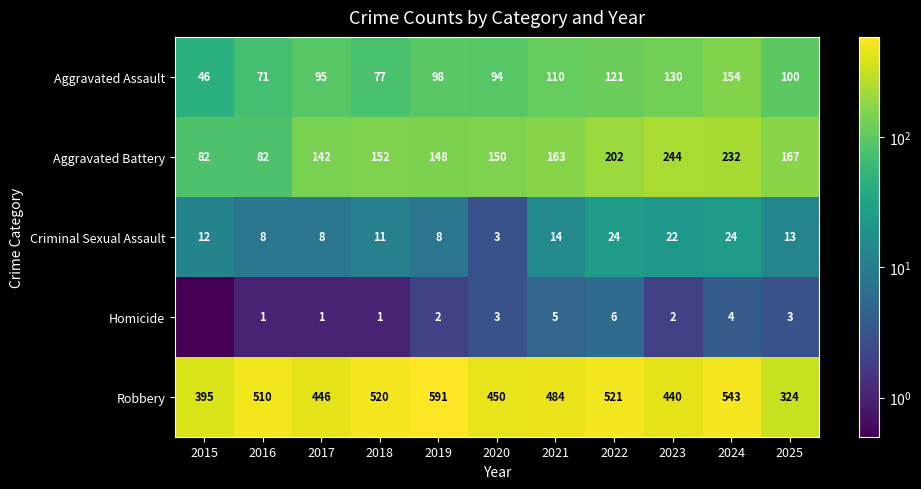

What is the sum of all Robbery values?

5224.0